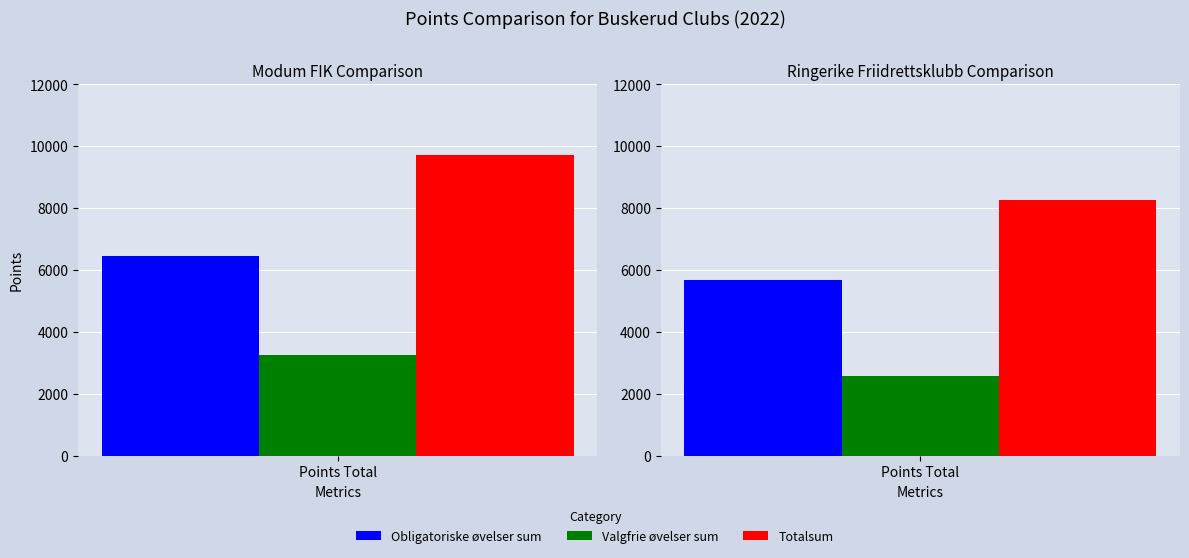

The value of Valgfrie øvelser sum at Valgfrie øvelser sum is 2591. True or false?

True